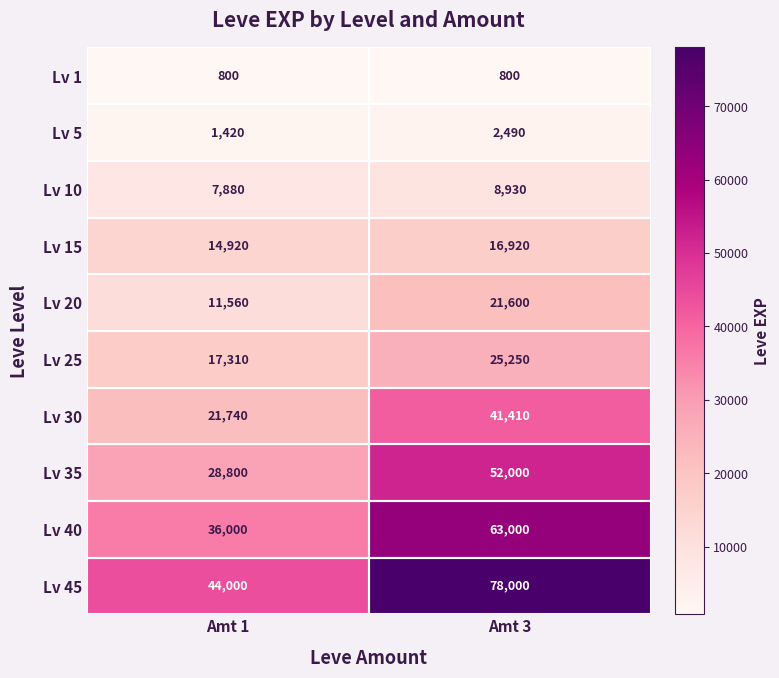

Rank the series by their maximum value, from lowest to highest.

Lv 1, Lv 5, Lv 10, Lv 15, Lv 20, Lv 25, Lv 30, Lv 35, Lv 40, Lv 45